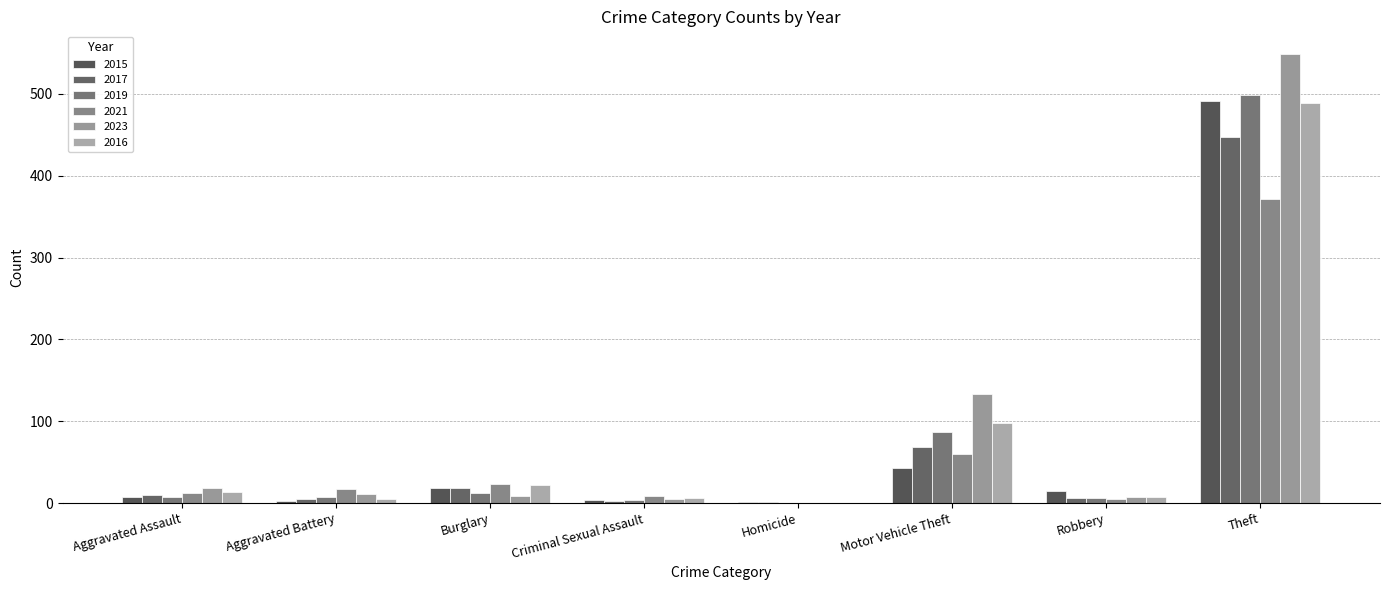

What is the sum of all 2023 values?

733